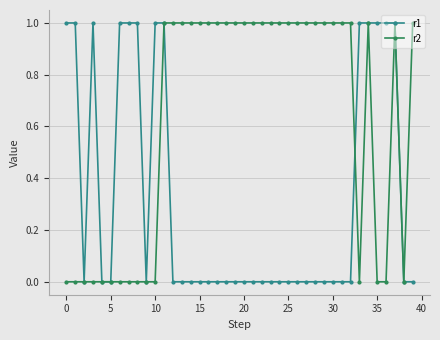

Does the chart display data point markers on the line(s)?

Yes